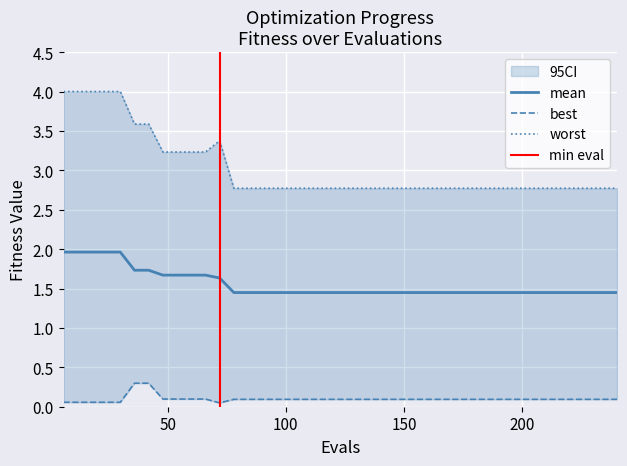

True or false: mean and best intersect in this chart.

False